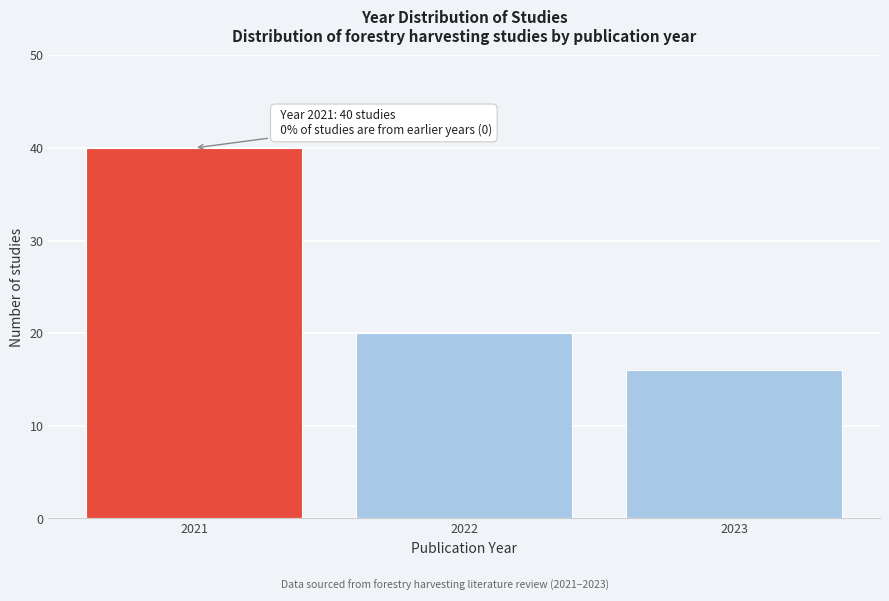

Over which range of the x-axis is the bar tallest?

2020.5 to 2021.5